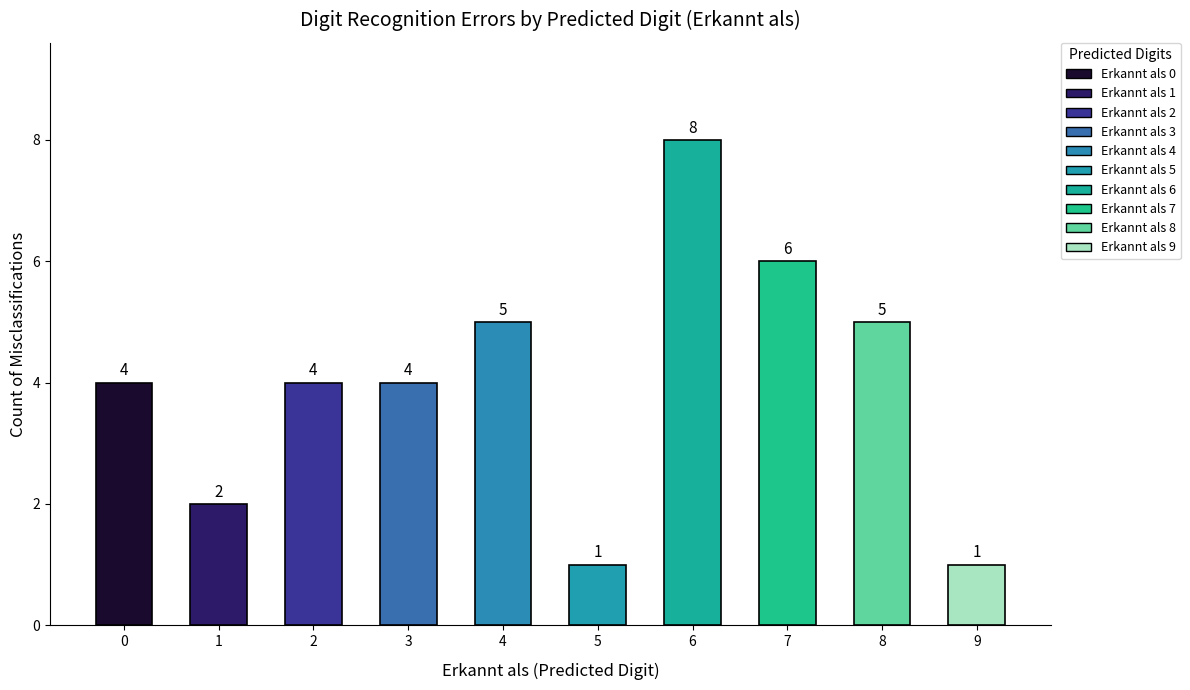

What is the approximate value at 2?

4